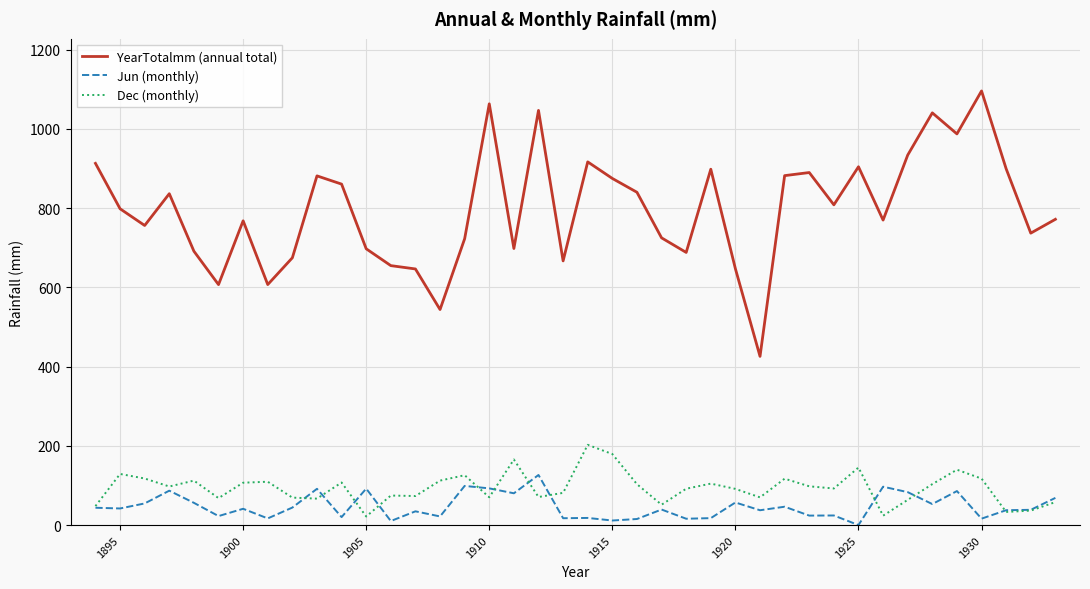

Which series has the largest total across all categories?

YearTotalmm (annual total)